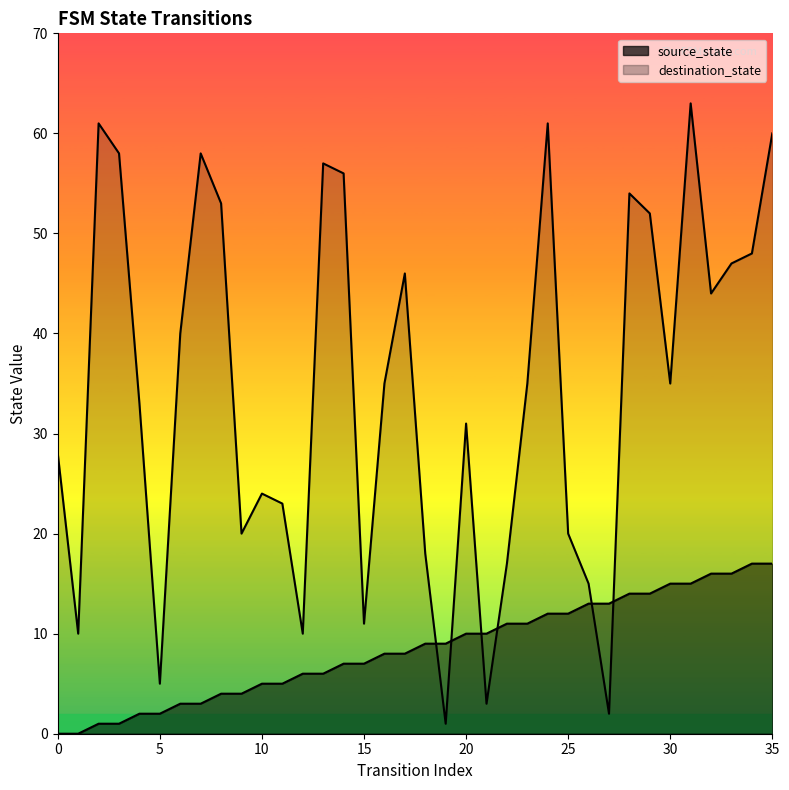

The destination_state series shows 86 at 8. True or false?

False